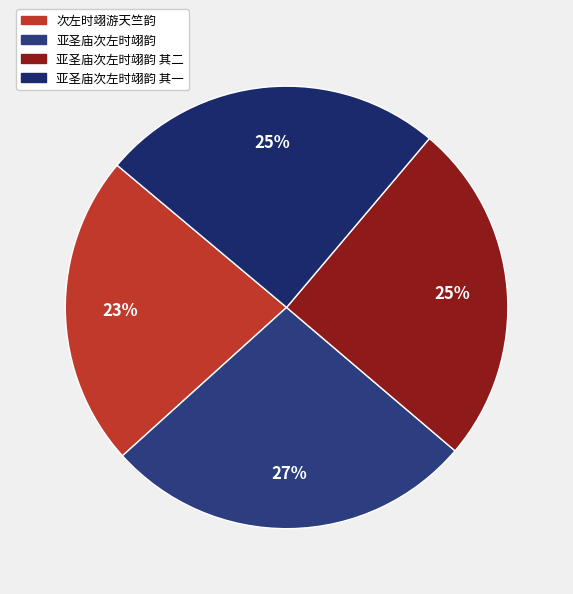

Count the number of slices in the pie.

4